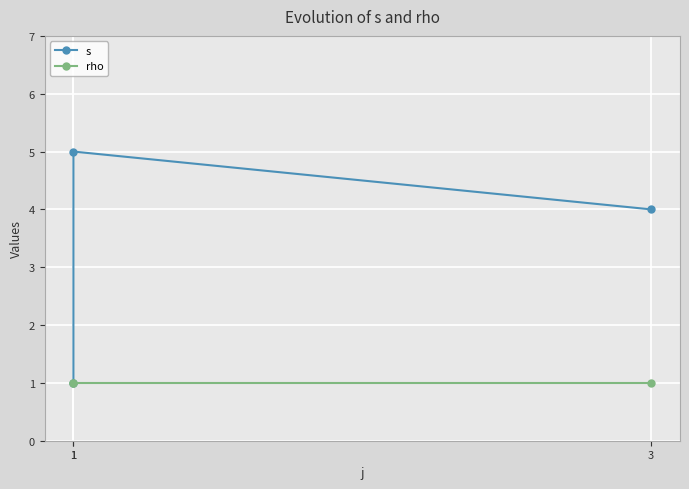

Which series has the widest spread of values?

s